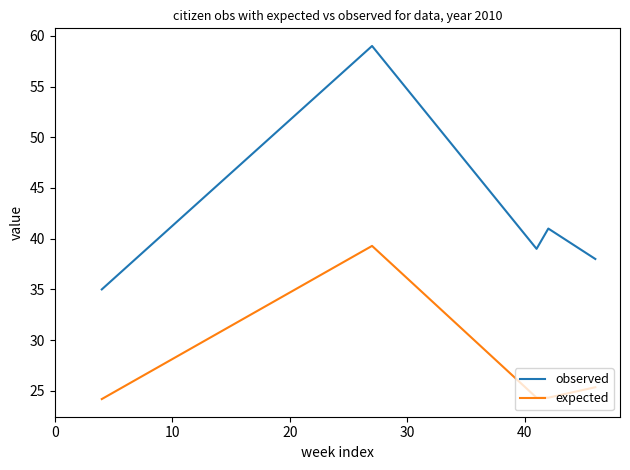

Which series has the largest total across all categories?

observed